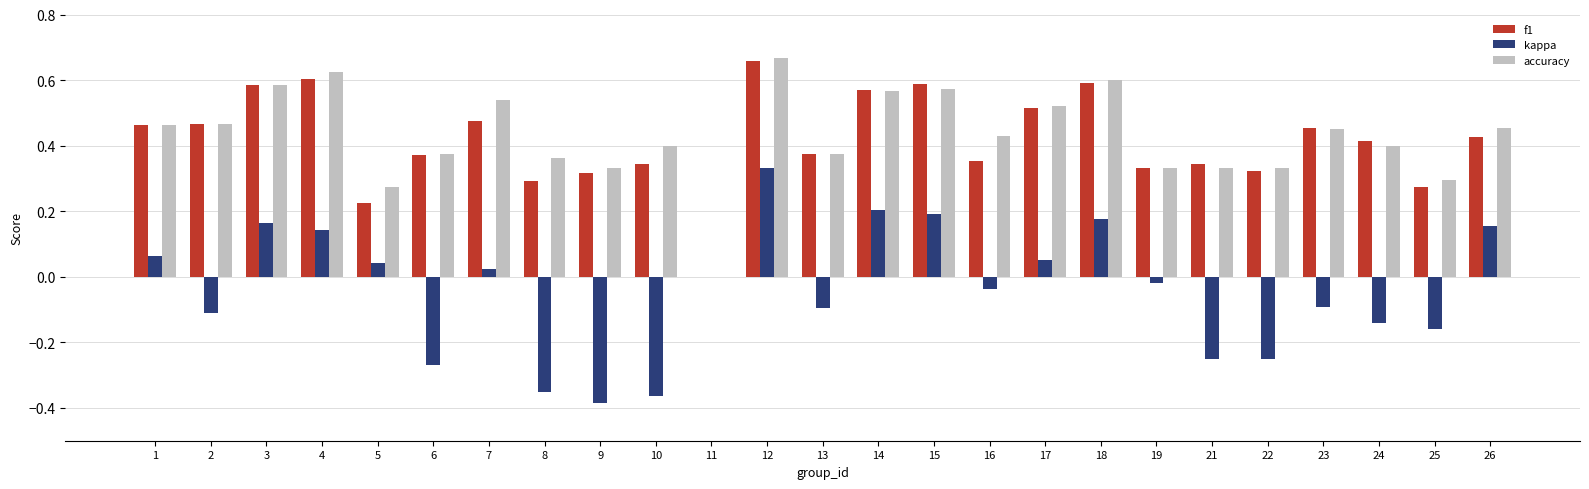

Which category has the highest value across all series?

12